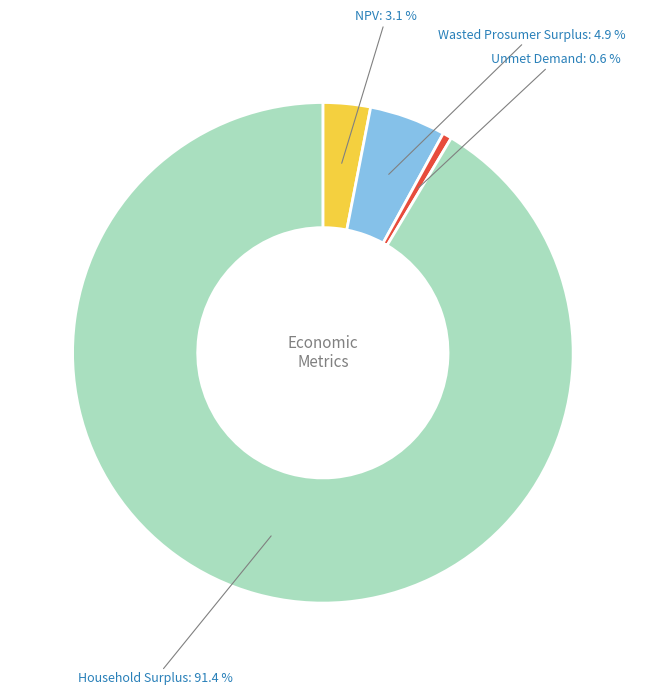

Is it true that Wasted Prosumer Surplus is 5% of the pie?

True